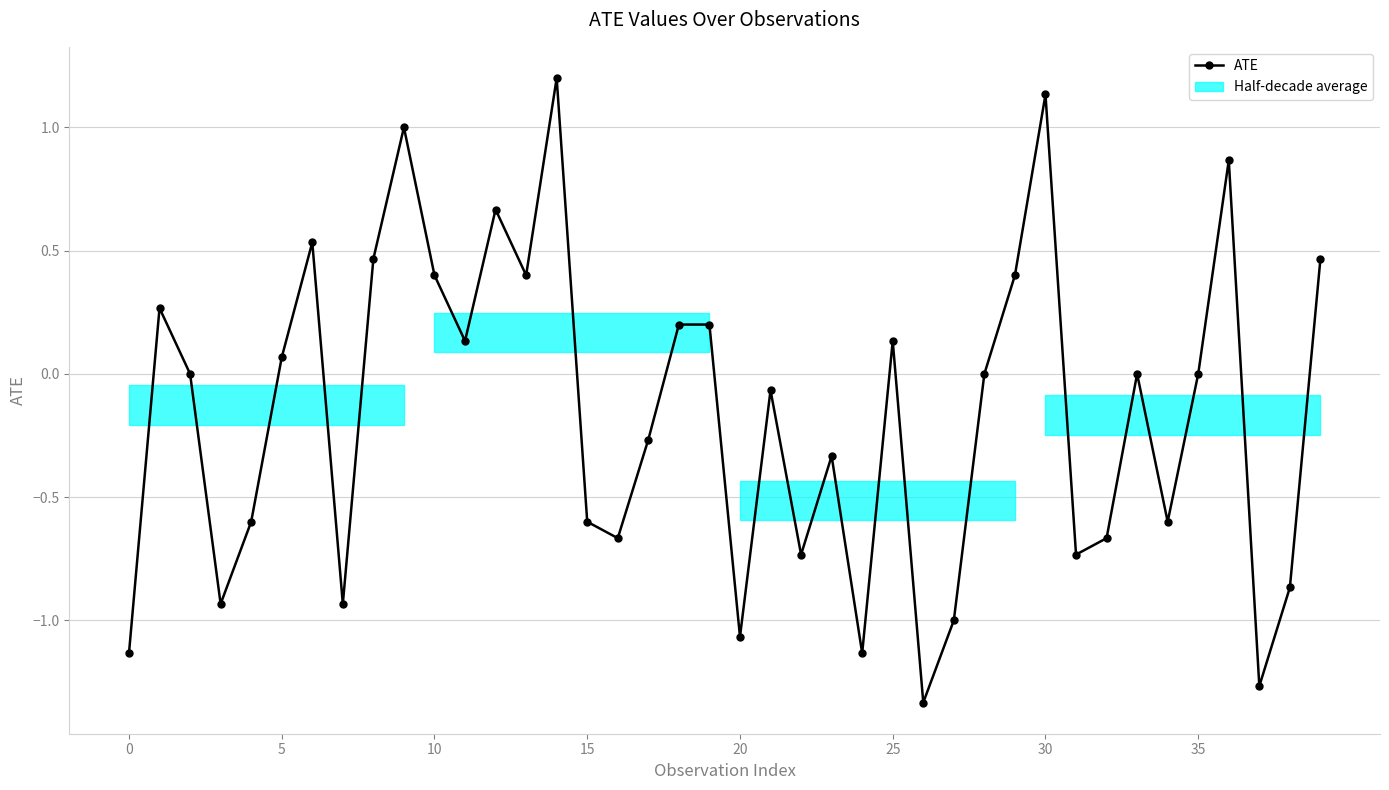

Which has a higher value, 32 or 24?

32